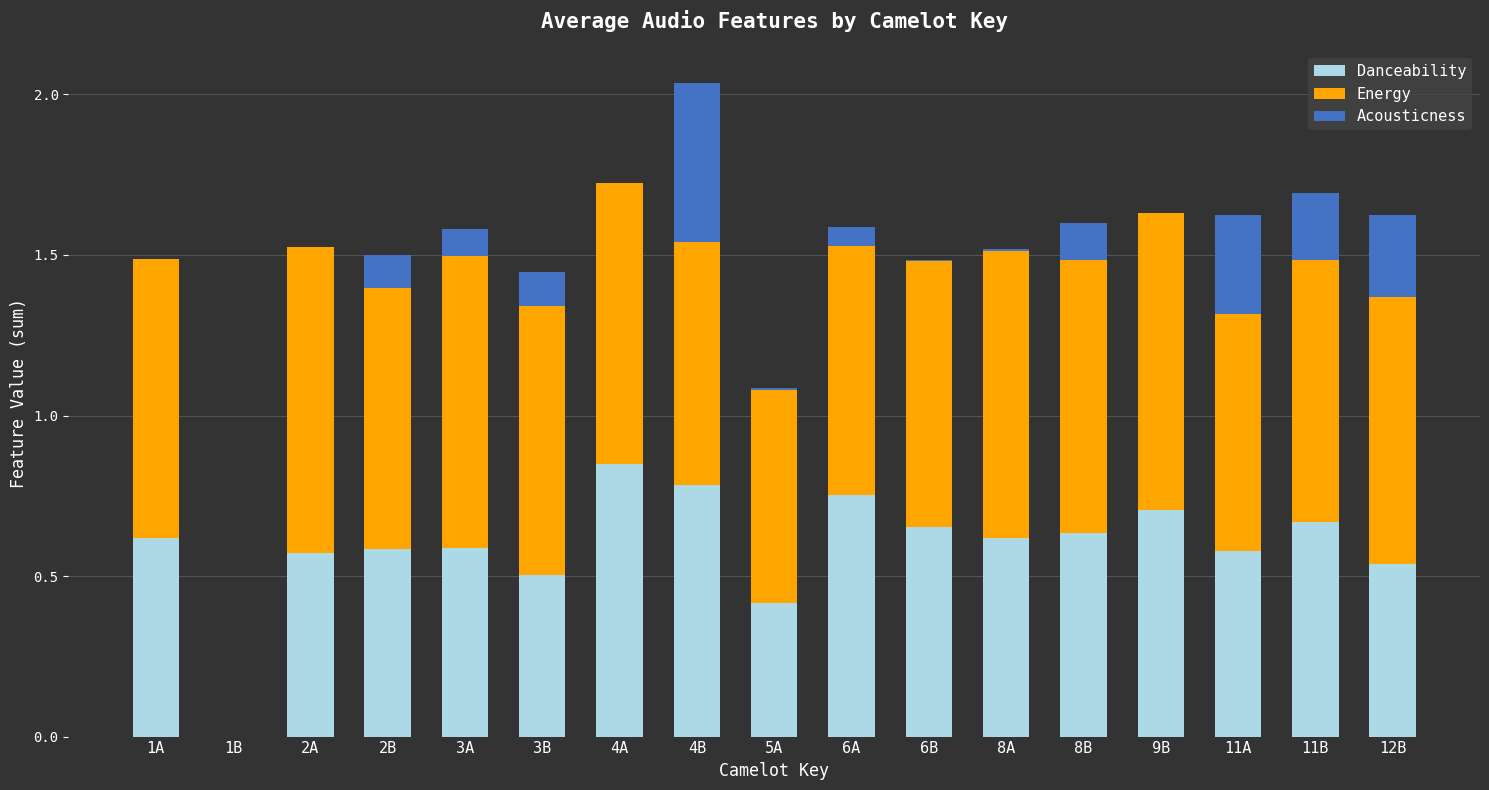

What are all the series names shown in the legend?

Danceability, Energy, Acousticness